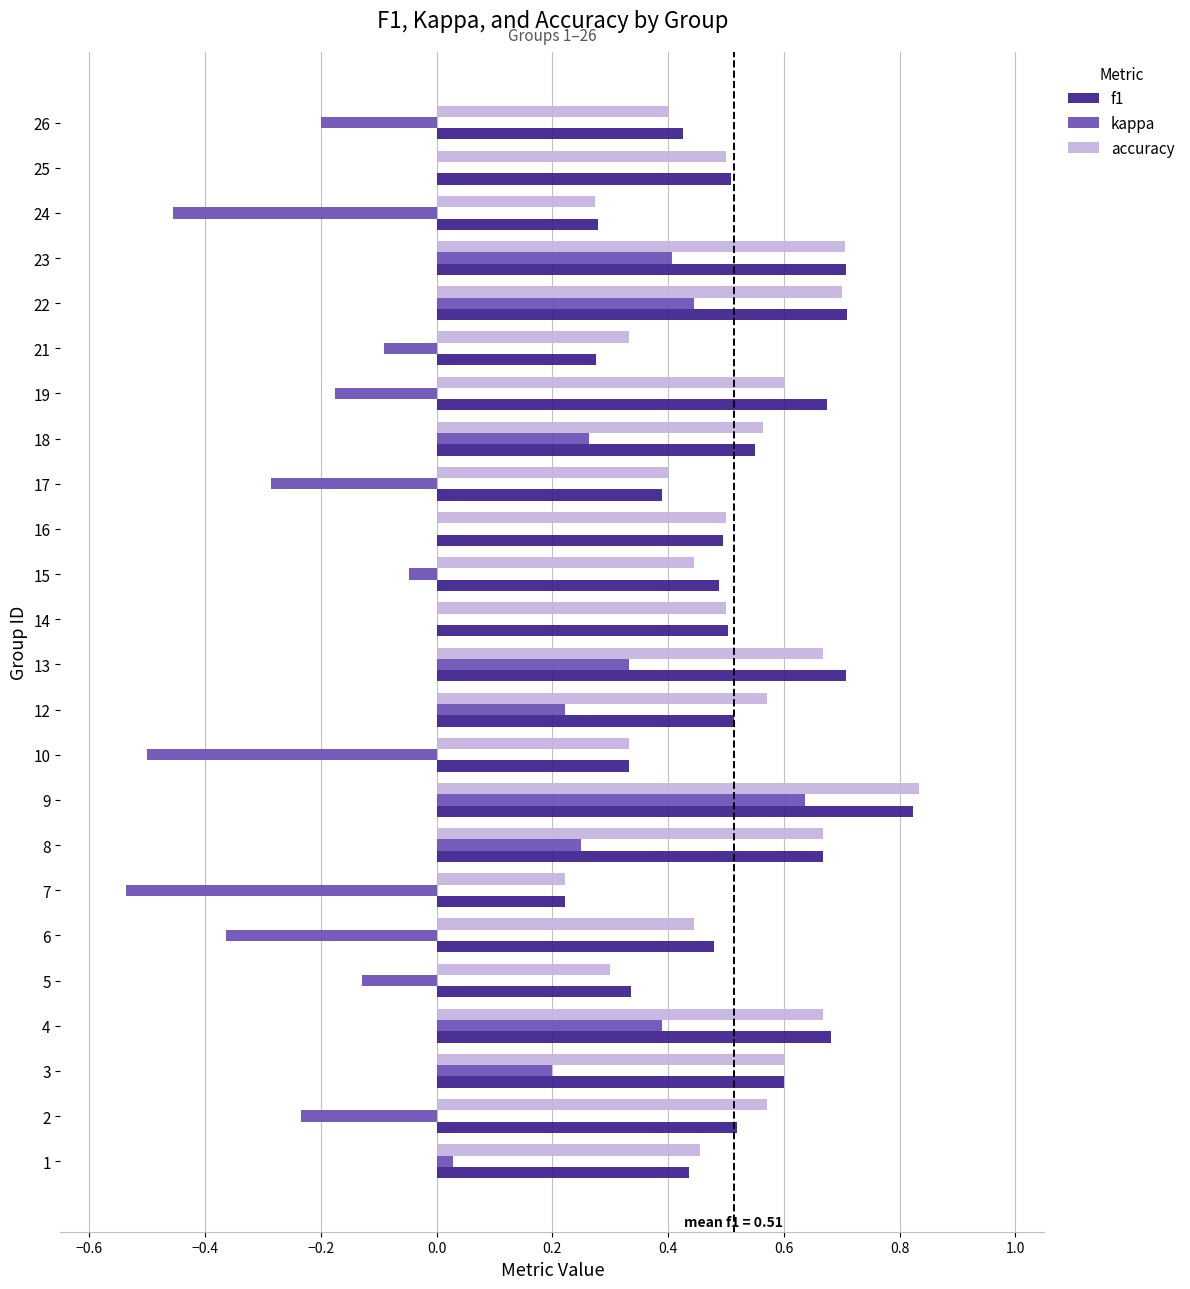

Which label corresponds to the largest value in the chart?

9